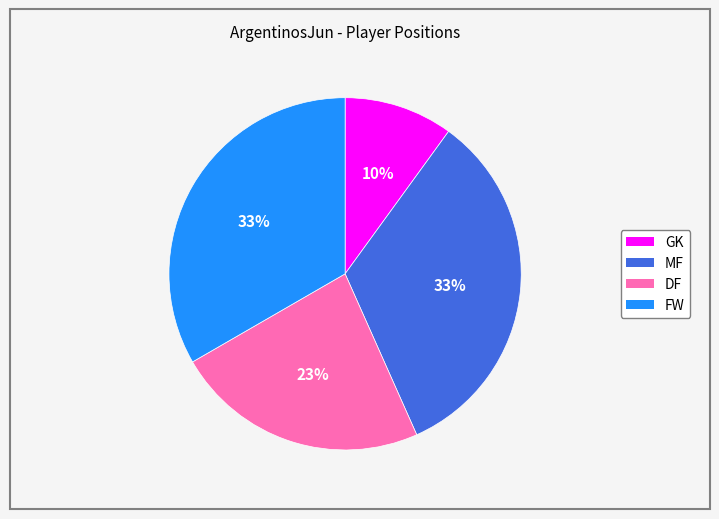

How many segments does this pie chart have?

4